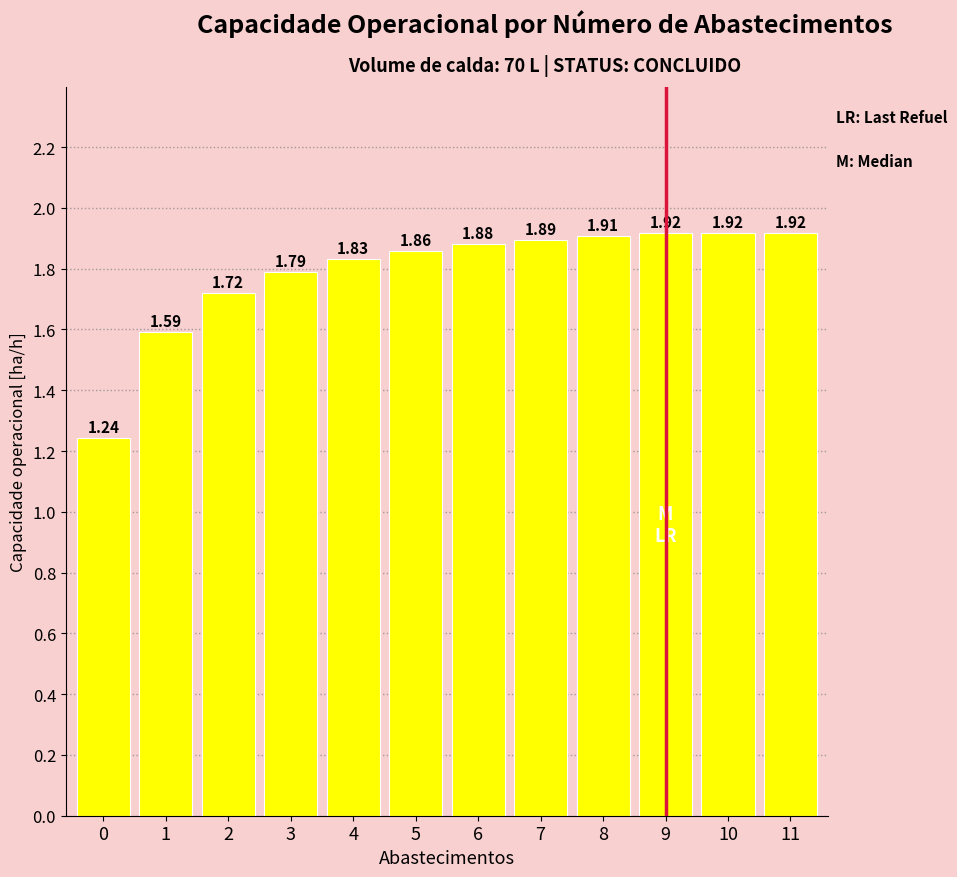

The value at 5 is 0.8. True or false?

False